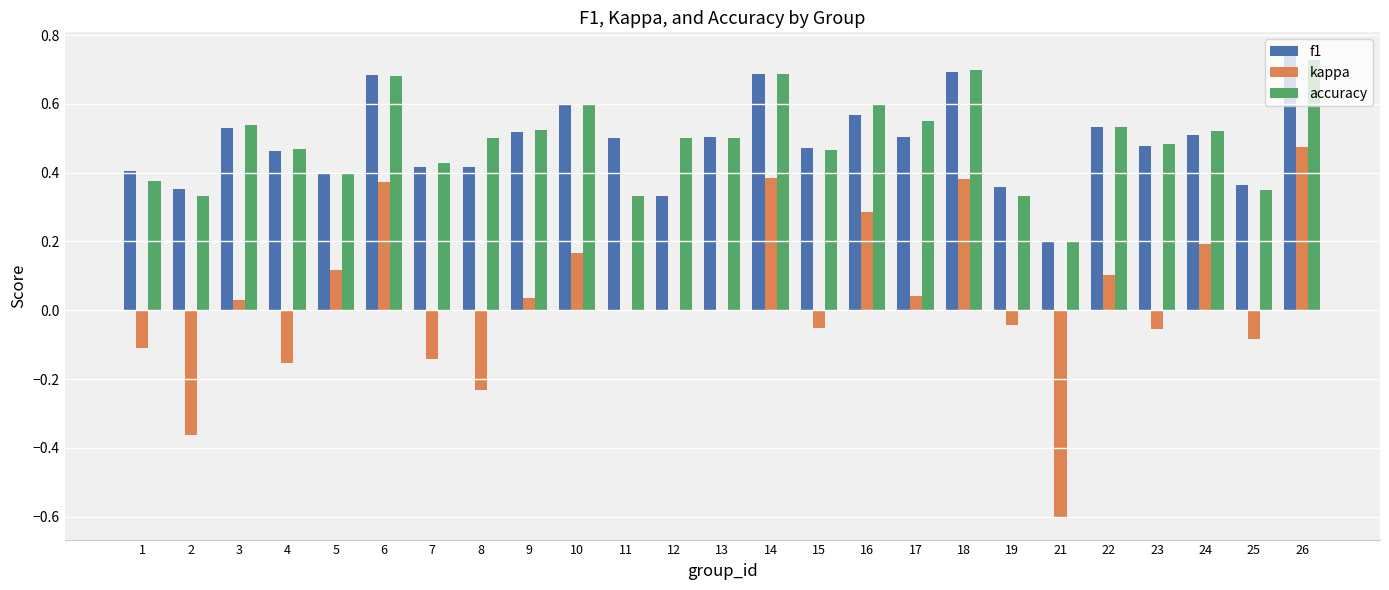

What are all the series names shown in the legend?

f1, kappa, accuracy